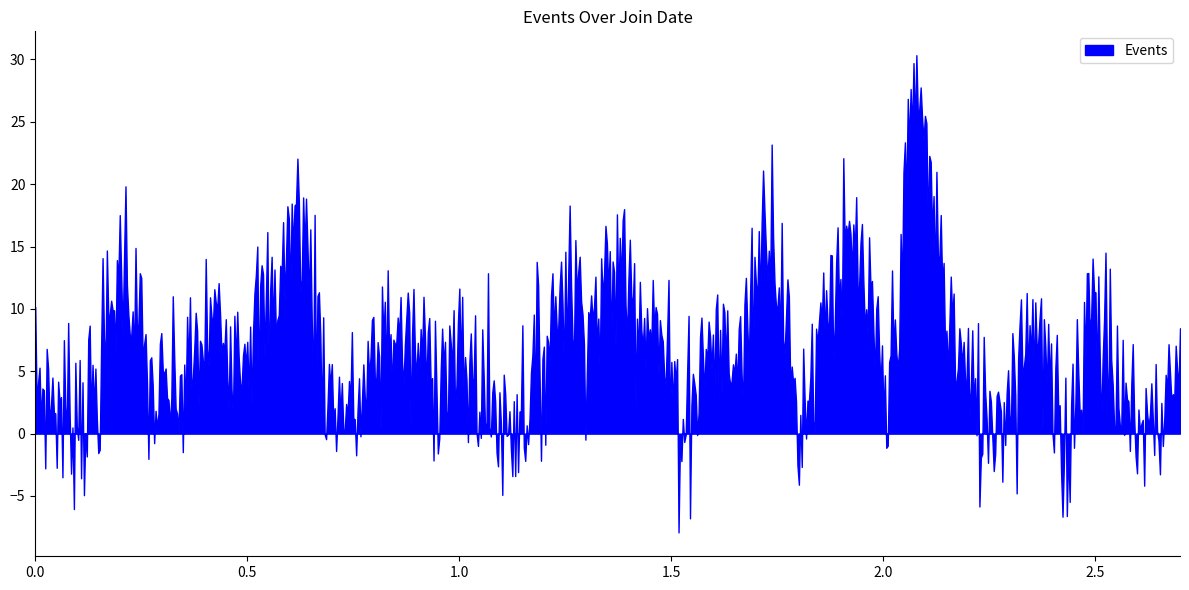

What is the value of the 7th point from the left?

5